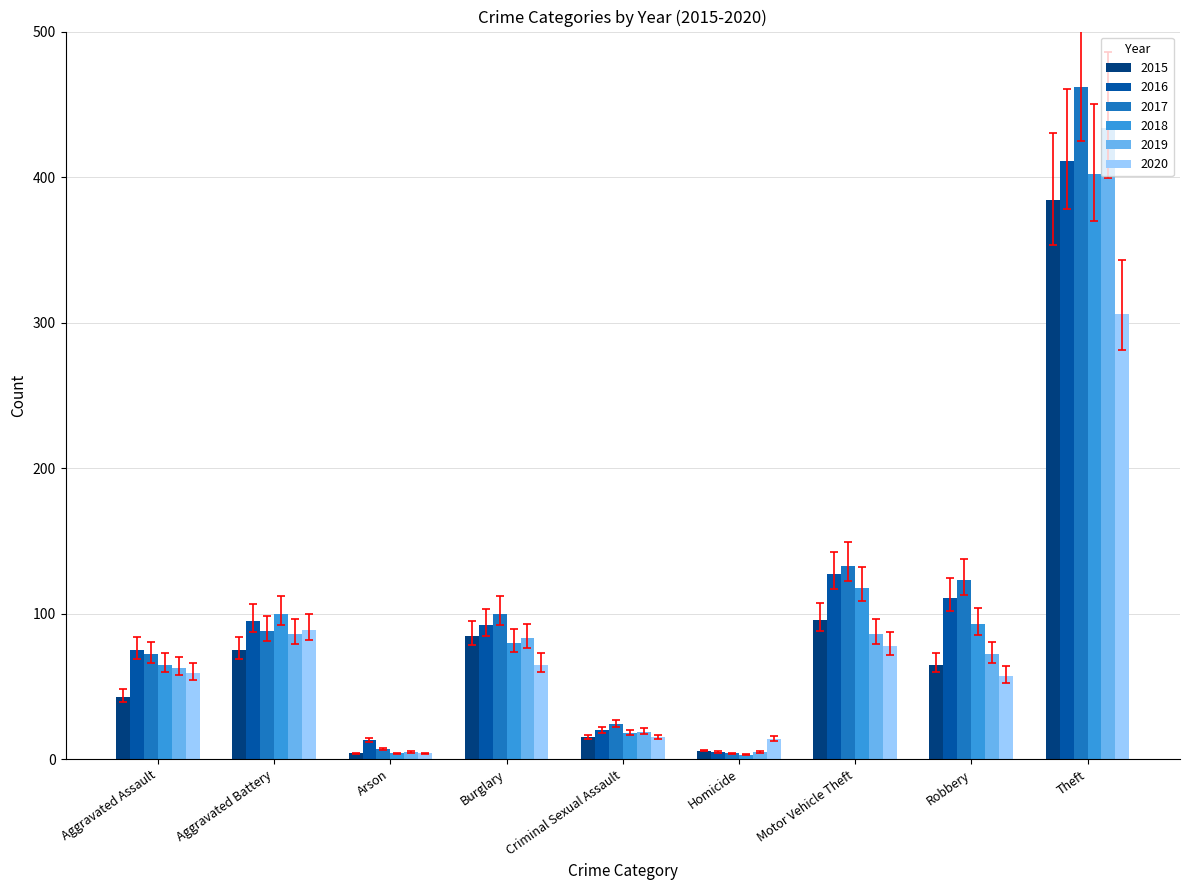

Which series has the widest spread of values?

2017